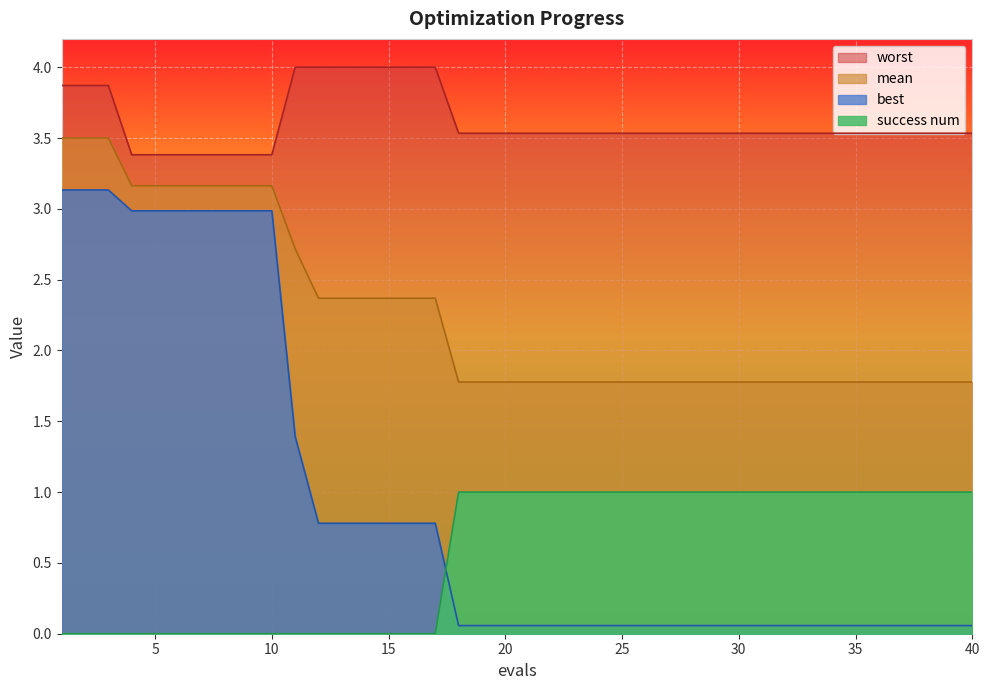

What is the value of the worst point at the 4th from the left?

3.4